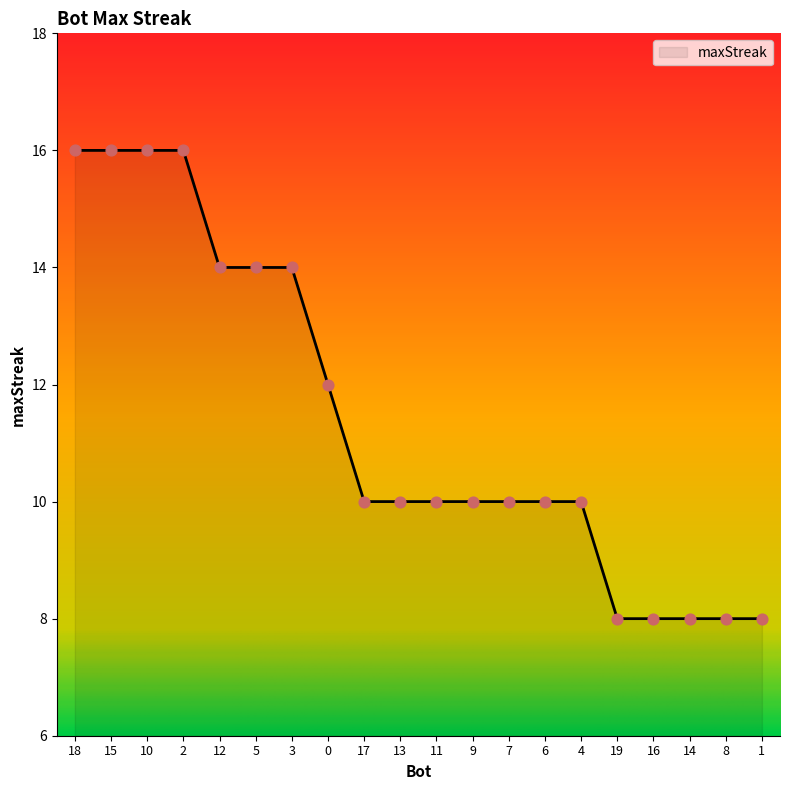

What is the change in value from 15 to 4?

-6